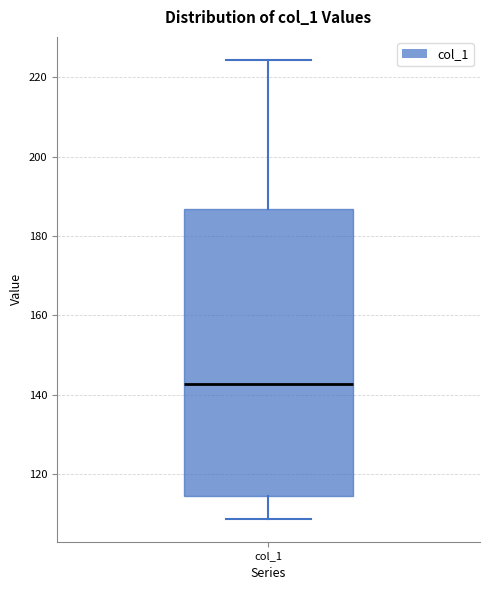

Where is the lower edge of the box for col_1 on the y-axis? The values are not printed on the chart, so give them approximately, as read against the axis.

114